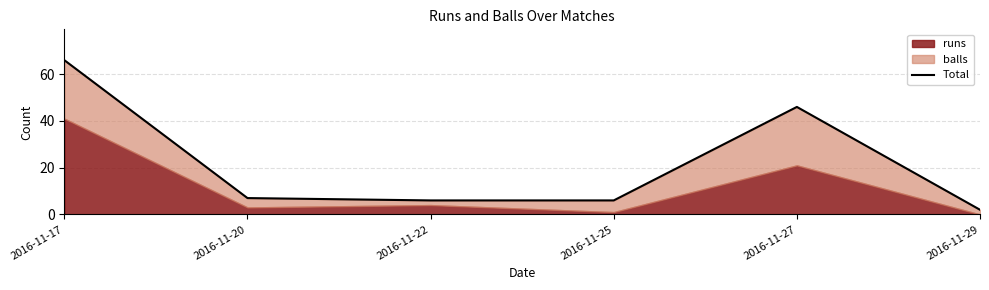

How many lines are shown in the chart?

1